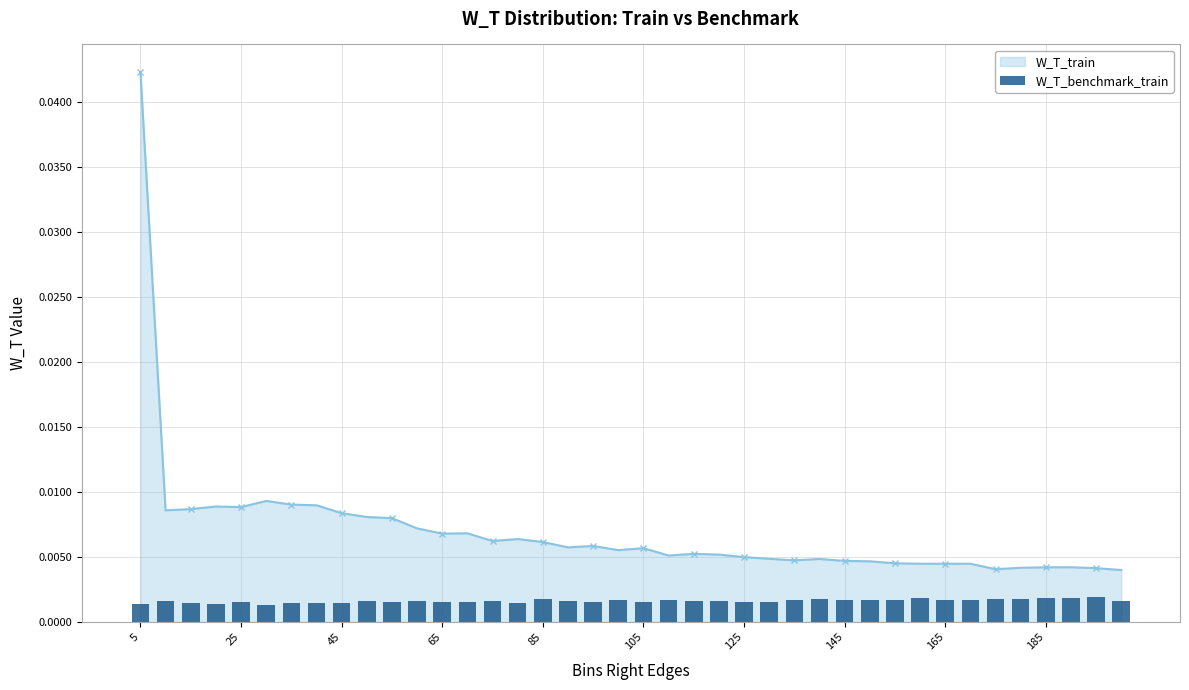

Count the W_T_train values in the range 0 to 1.

40